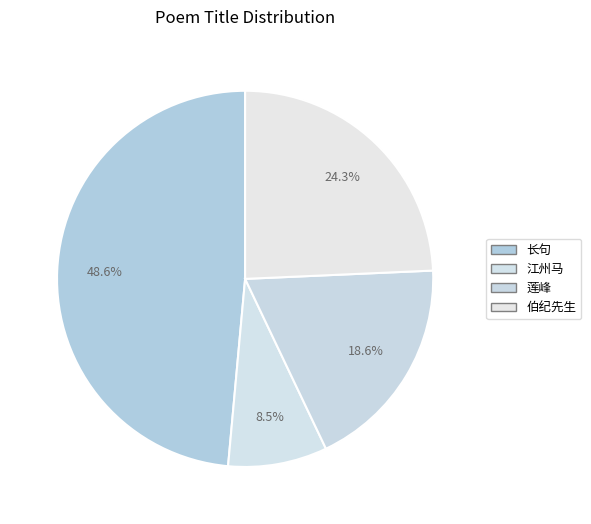

Count the number of slices in the pie.

4